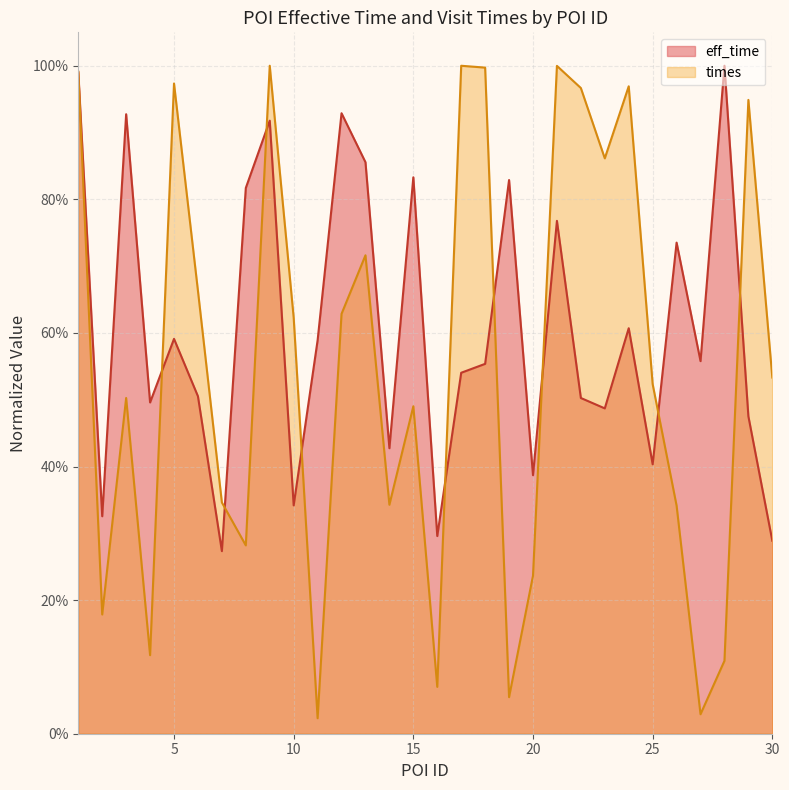

How many times do times and eff_time cross each other?

10